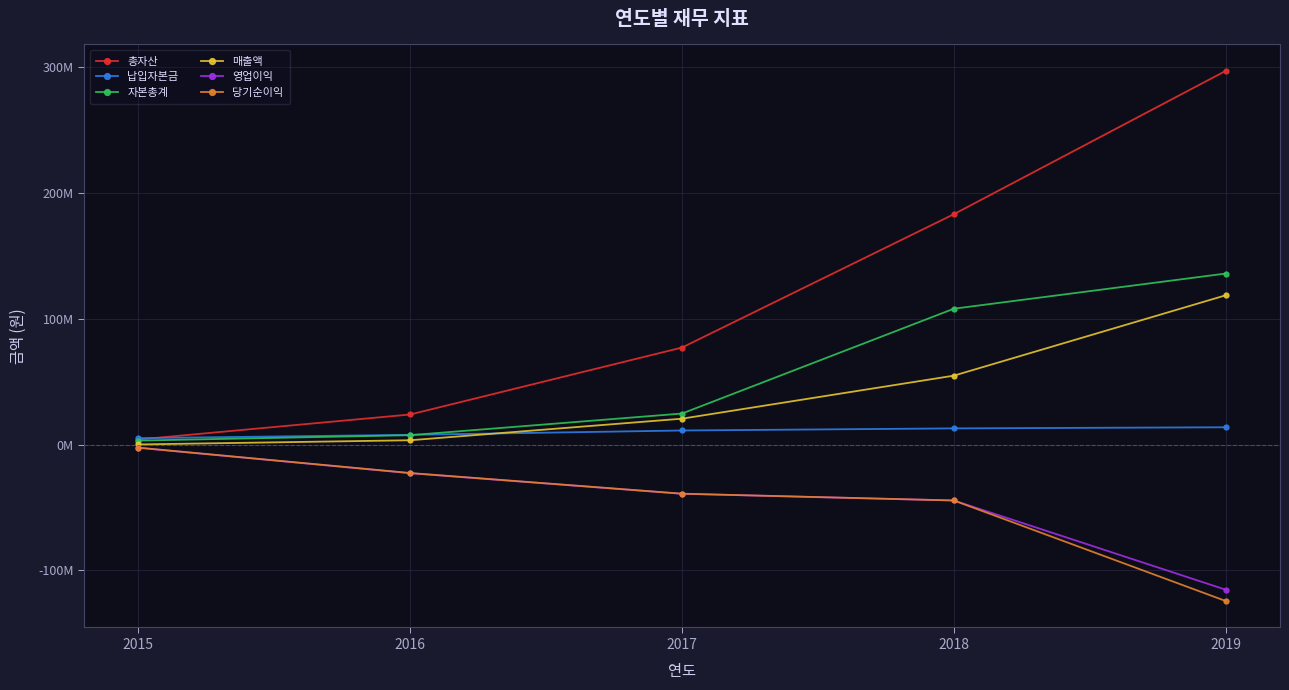

What is the value of the 자본총계 point at the 4th from the left?

108070997